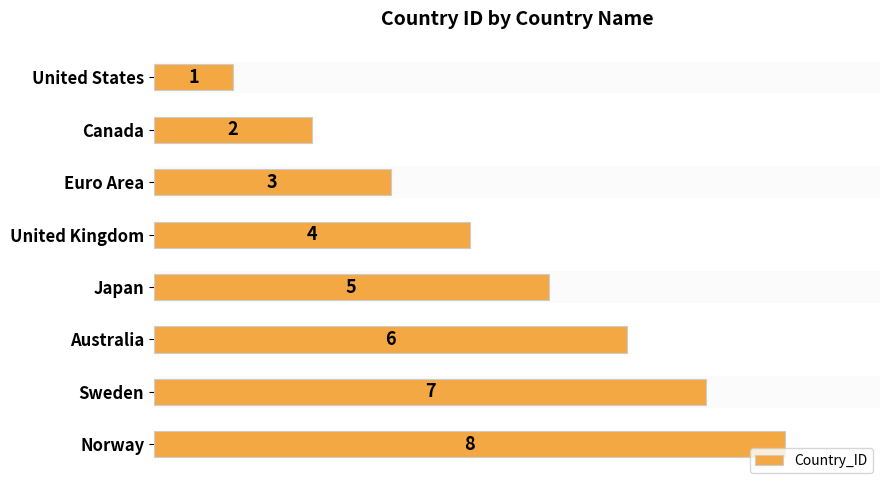

Which category has the lowest value across all series?

United States